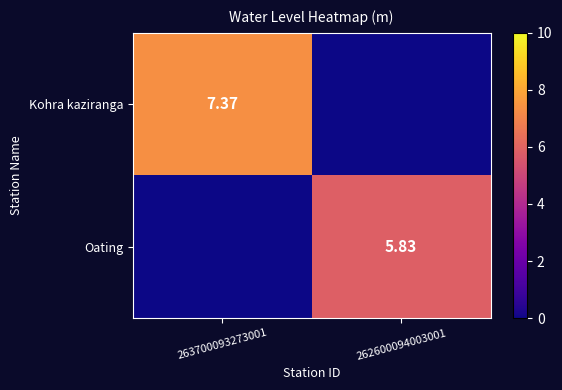

How many values in the Oating series exceed 5?

1